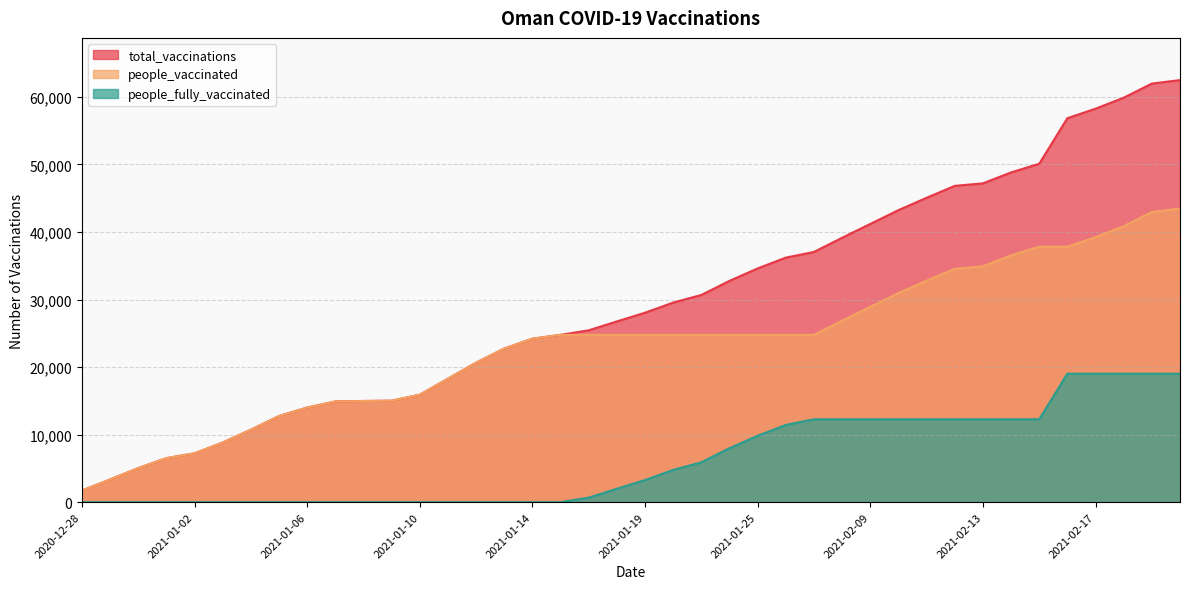

At which category does the chart reach its peak across all series?

2021-02-20